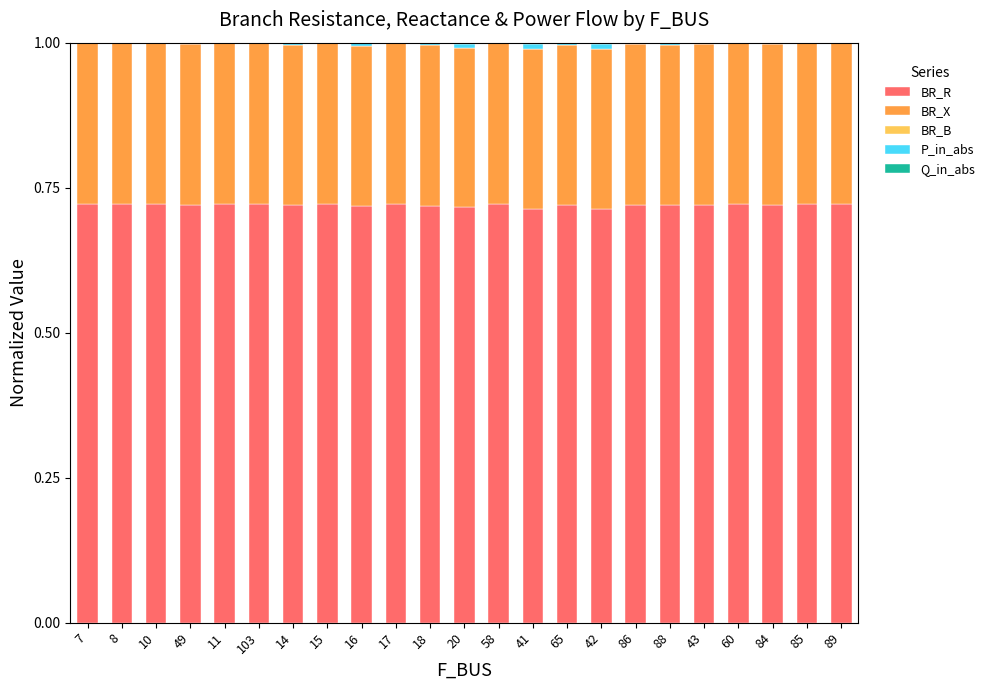

The value of BR_R at 10 is 0.2. True or false?

False